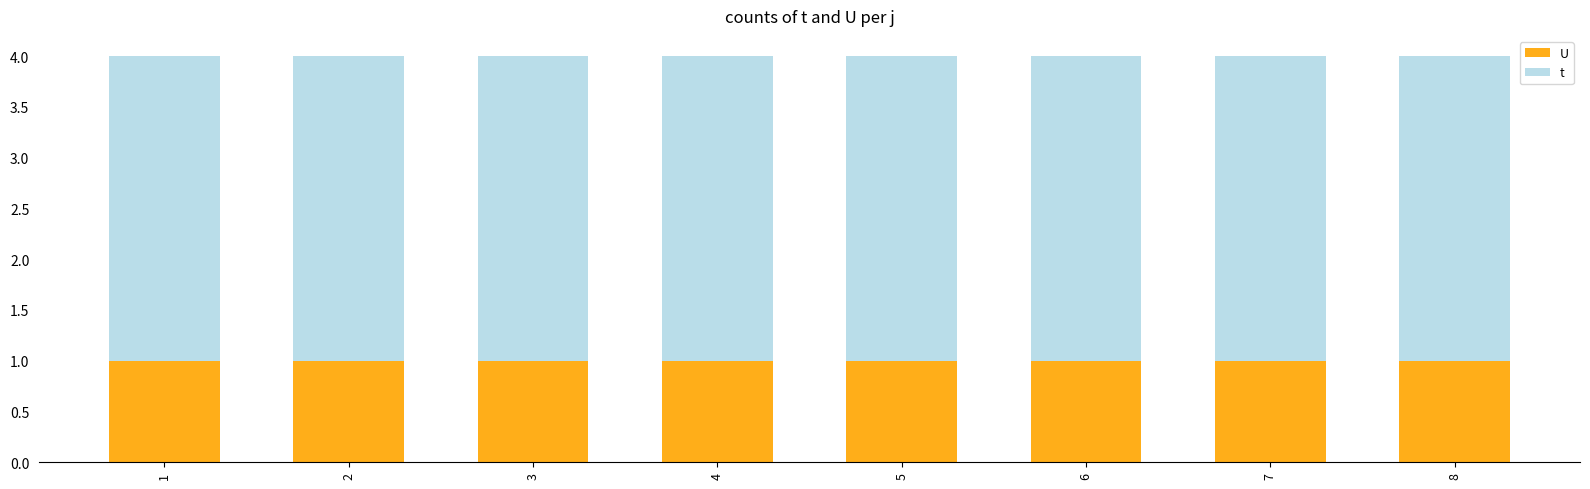

What is the total value across all series at 7?

4